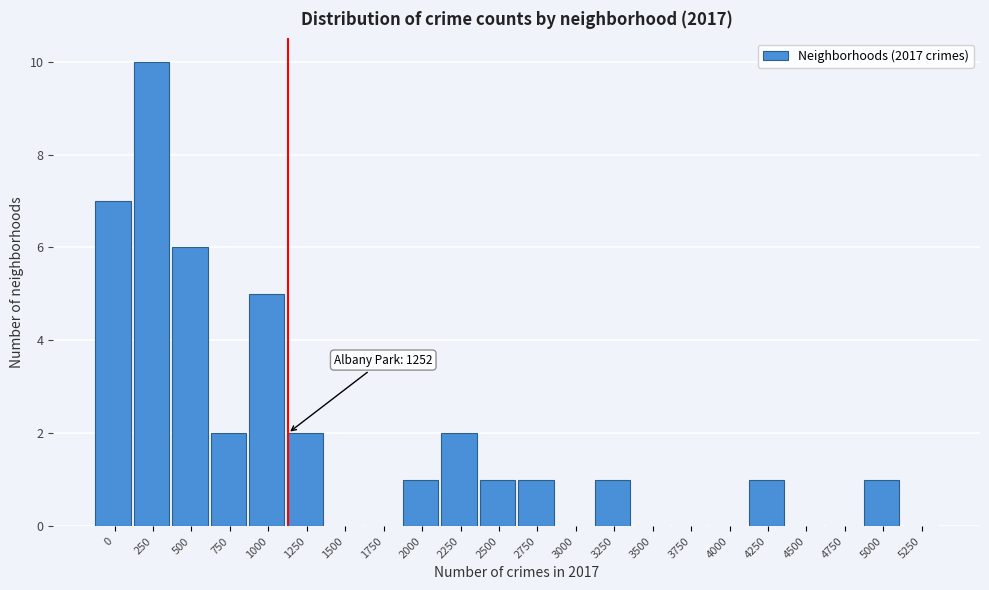

Reading left to right, transcribe all the data shown in this chart.

0=7	250=10	500=6	750=2	1000=5	1250=2	1500=0	1750=0	2000=1	2250=2	2500=1	2750=1	3000=0	3250=1	3500=0	3750=0	4000=0	4250=1	4500=0	4750=0	5000=1	5250=0